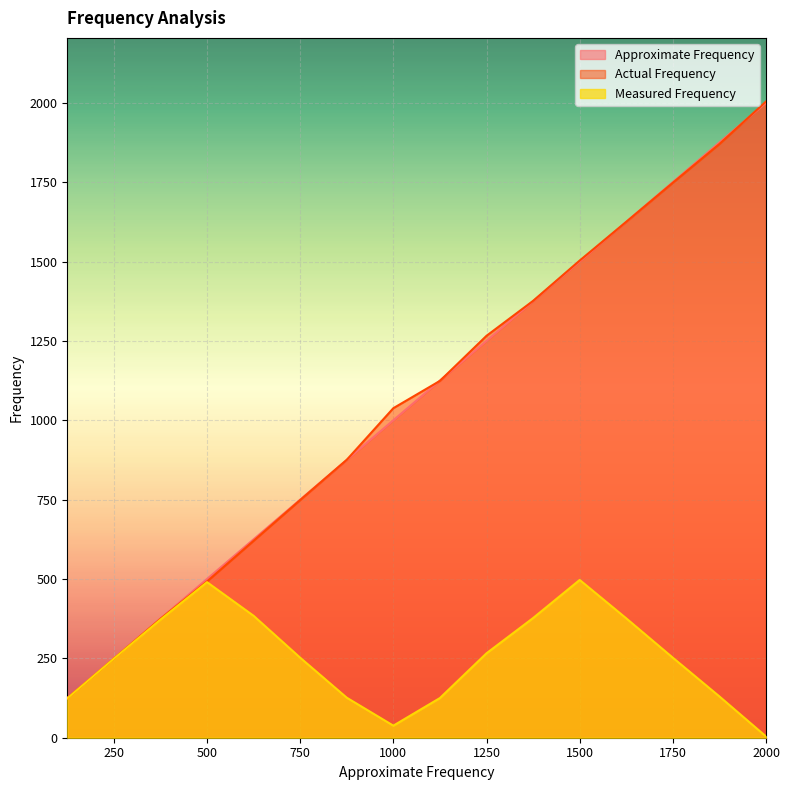

What are all the series names shown in the legend?

Approximate Frequency, Actual Frequency, Measured Frequency